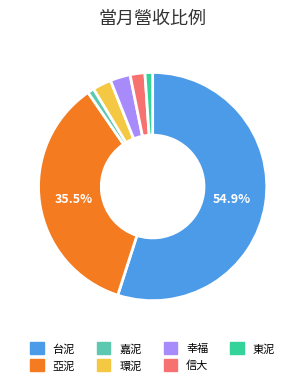

How many segments does this pie chart have?

7